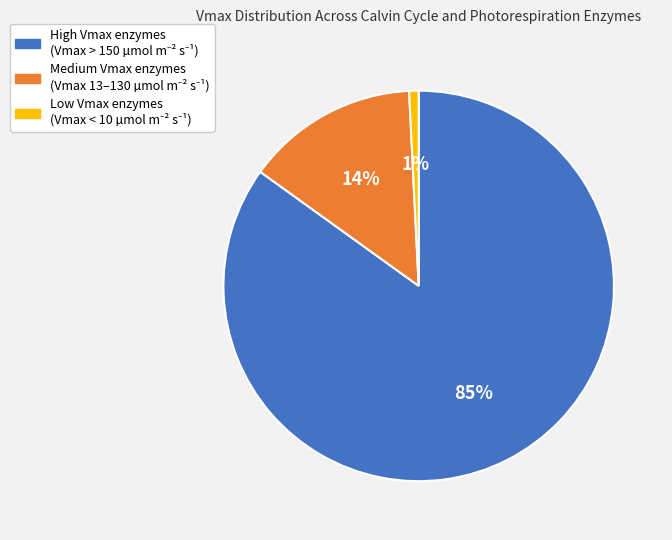

Does any single category account for the majority?

Yes